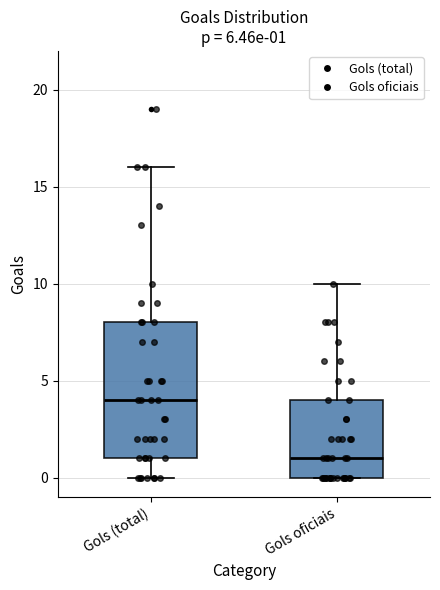

Which box has the lowest median line?

Gols oficiais